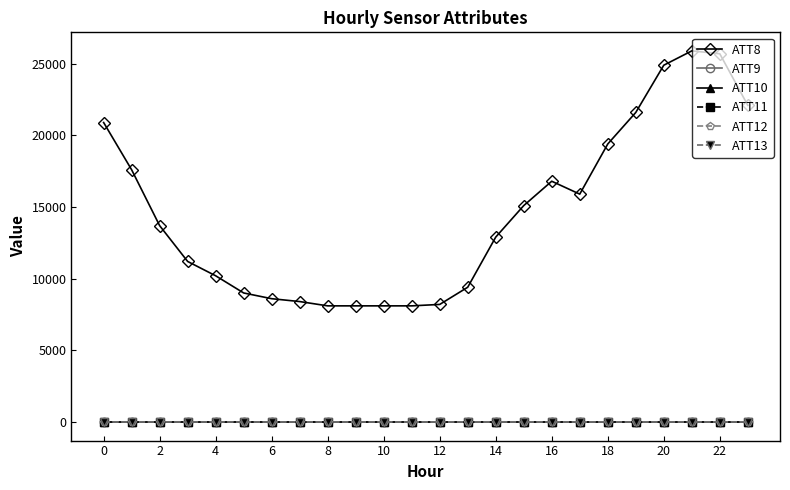

True or false: ATT9 and ATT13 intersect in this chart.

False